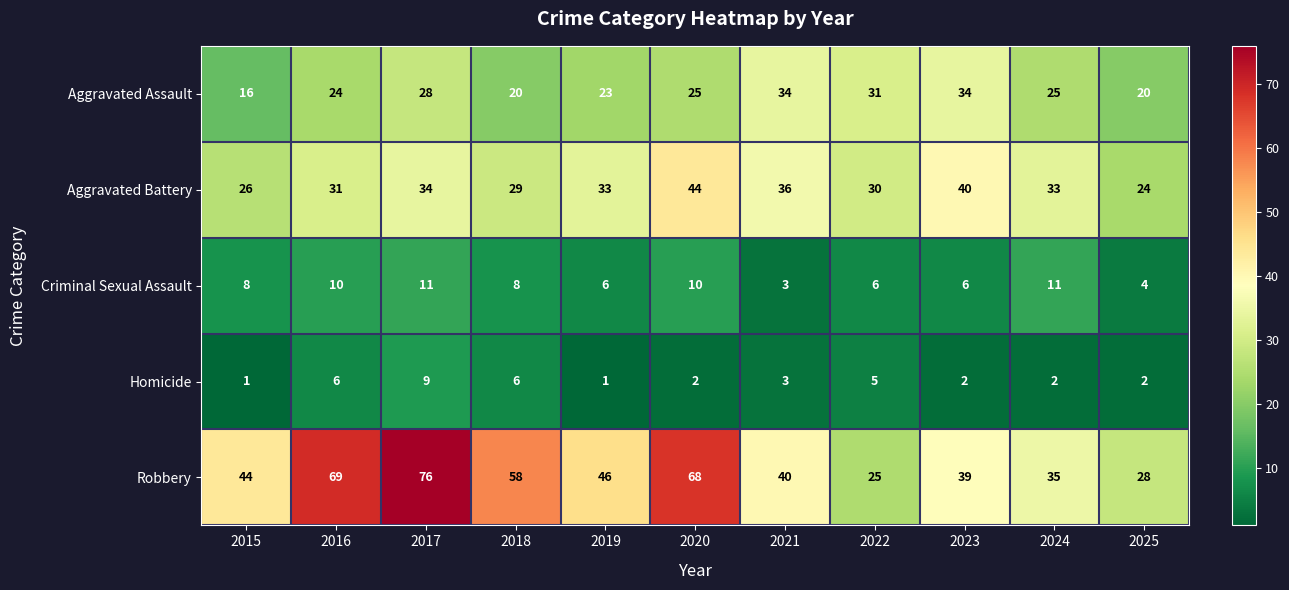

What is the total value across all series at 2015?

95